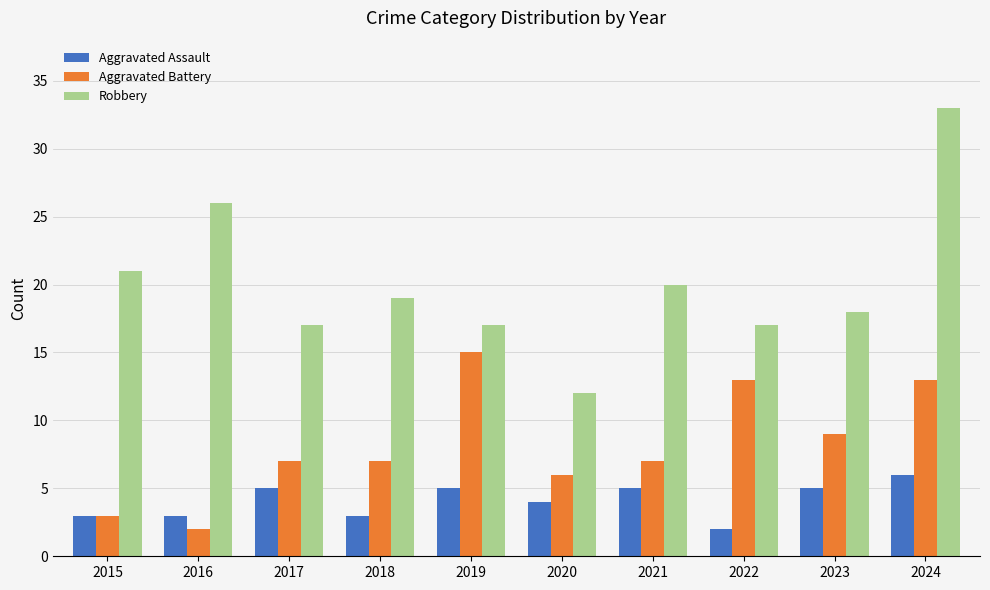

How many bars are there in total?

30